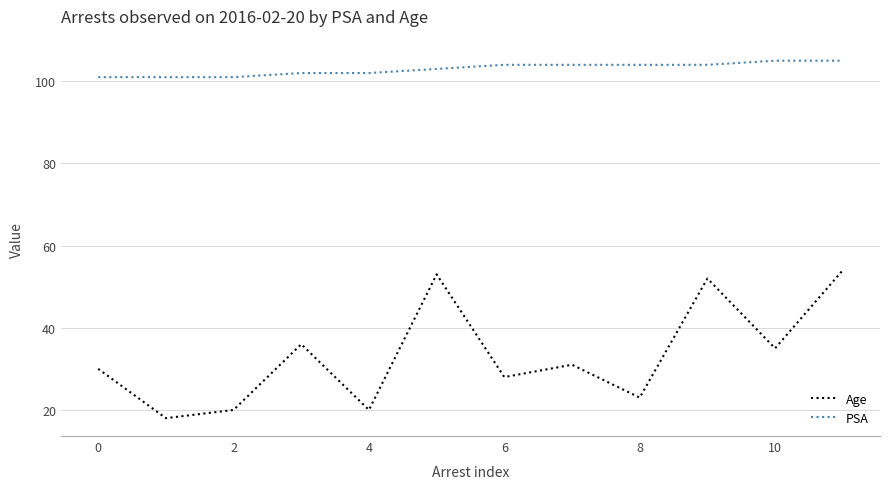

Which series has the widest spread of values?

Age